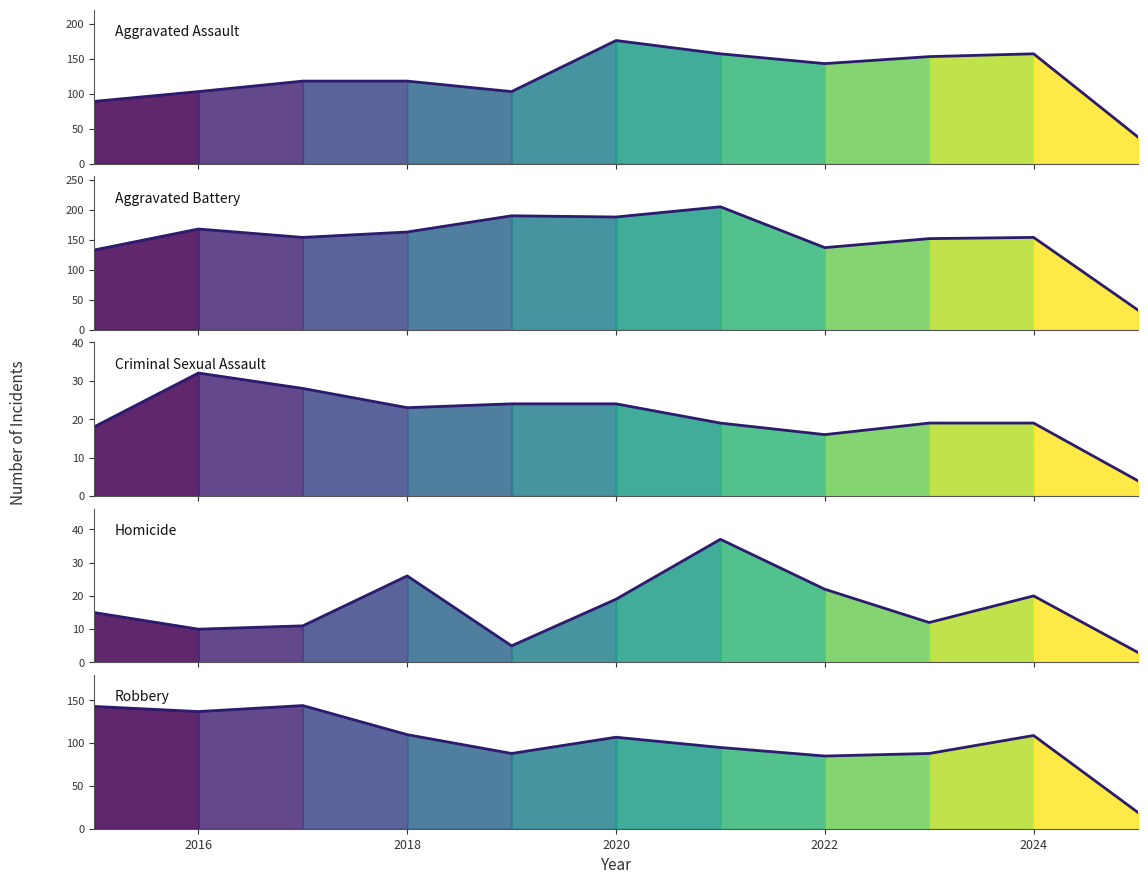

Is it true that Criminal Sexual Assault equals 16 at 2022?

True